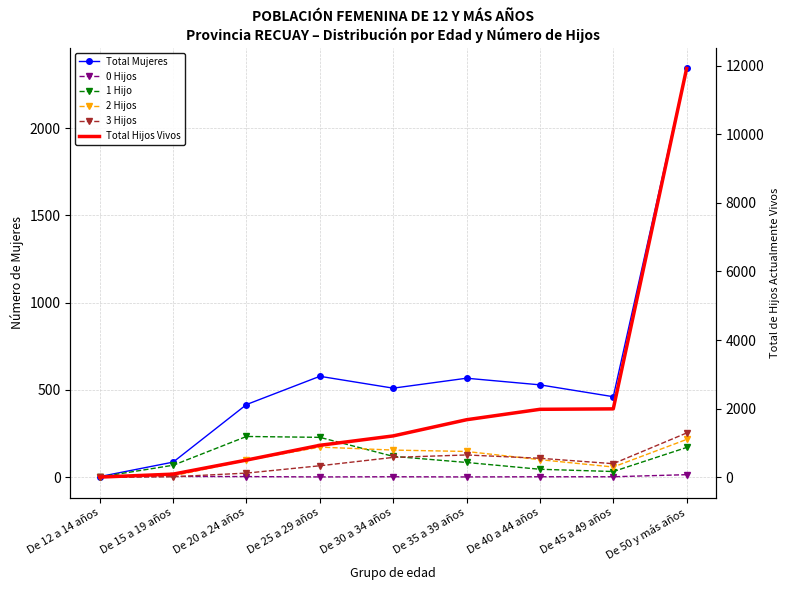

Reading left to right, list all the values displayed in this chart.

Total Mujeres: De 12 a 14 años=3	De 15 a 19 años=86	De 20 a 24 años=416	De 25 a 29 años=578	De 30 a 34 años=510	De 35 a 39 años=567	De 40 a 44 años=529	De 45 a 49 años=461	De 50 y más años=2343
0 Hijos: De 12 a 14 años=0	De 15 a 19 años=4	De 20 a 24 años=3	De 25 a 29 años=1	De 30 a 34 años=2	De 35 a 39 años=1	De 40 a 44 años=2	De 45 a 49 años=2	De 50 y más años=14
1 Hijo: De 12 a 14 años=1	De 15 a 19 años=68	De 20 a 24 años=233	De 25 a 29 años=228	De 30 a 34 años=119	De 35 a 39 años=84	De 40 a 44 años=45	De 45 a 49 años=32	De 50 y más años=170
2 Hijos: De 12 a 14 años=0	De 15 a 19 años=7	De 20 a 24 años=96	De 25 a 29 años=172	De 30 a 34 años=155	De 35 a 39 años=147	De 40 a 44 años=100	De 45 a 49 años=58	De 50 y más años=216
3 Hijos: De 12 a 14 años=0	De 15 a 19 años=2	De 20 a 24 años=23	De 25 a 29 años=65	De 30 a 34 años=113	De 35 a 39 años=127	De 40 a 44 años=108	De 45 a 49 años=77	De 50 y más años=253
Total Hijos Vivos: De 12 a 14 años=1	De 15 a 19 años=88	De 20 a 24 años=498	De 25 a 29 años=929	De 30 a 34 años=1203	De 35 a 39 años=1675	De 40 a 44 años=1979	De 45 a 49 años=1992	De 50 y más años=11923